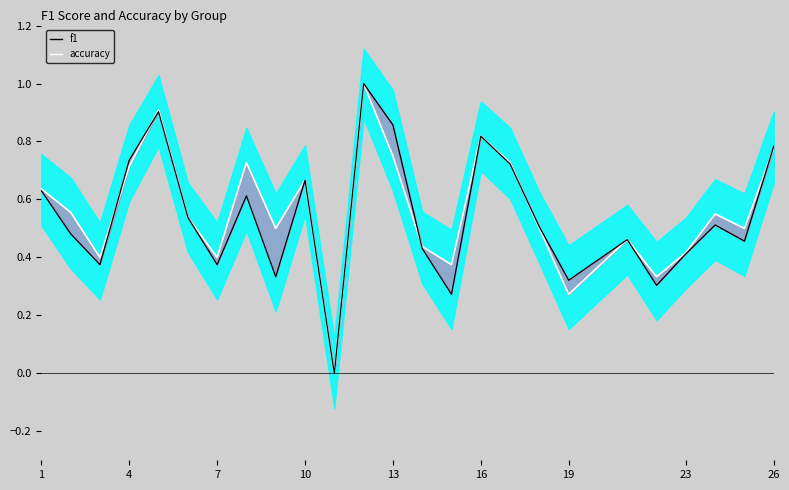

Does the chart display data point markers on the line(s)?

No